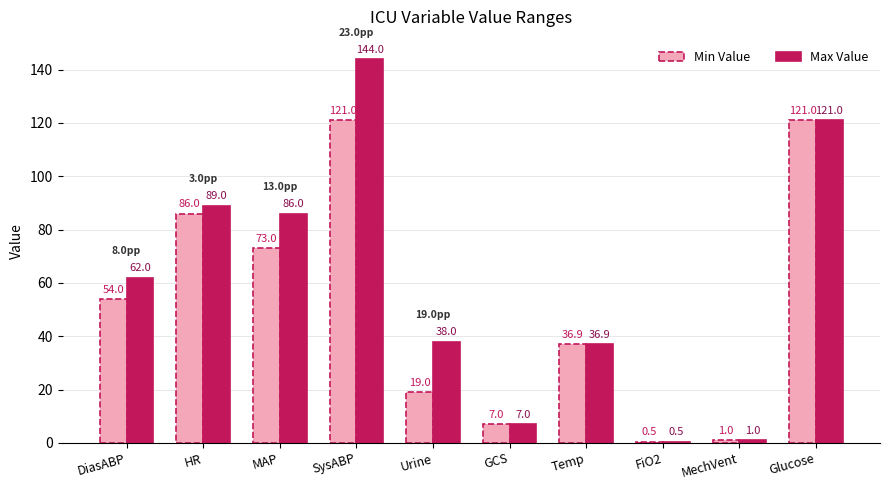

Reading right to left, what are all the values shown in this chart?

Min Value: Glucose=121.0	MechVent=1.0	FiO2=0.5	Temp=36.9	GCS=7.0	Urine=19.0	SysABP=121.0	MAP=73.0	HR=86.0	DiasABP=54.0
Max Value: Glucose=121.0	MechVent=1.0	FiO2=0.5	Temp=36.9	GCS=7.0	Urine=38.0	SysABP=144.0	MAP=86.0	HR=89.0	DiasABP=62.0